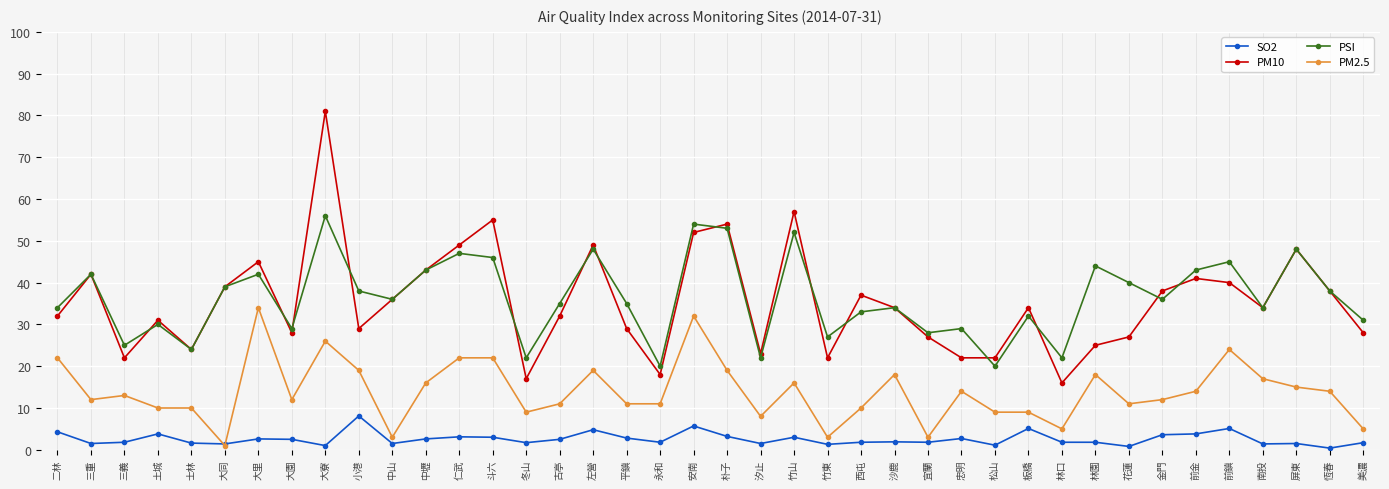

Does the chart have visible grid lines?

Yes